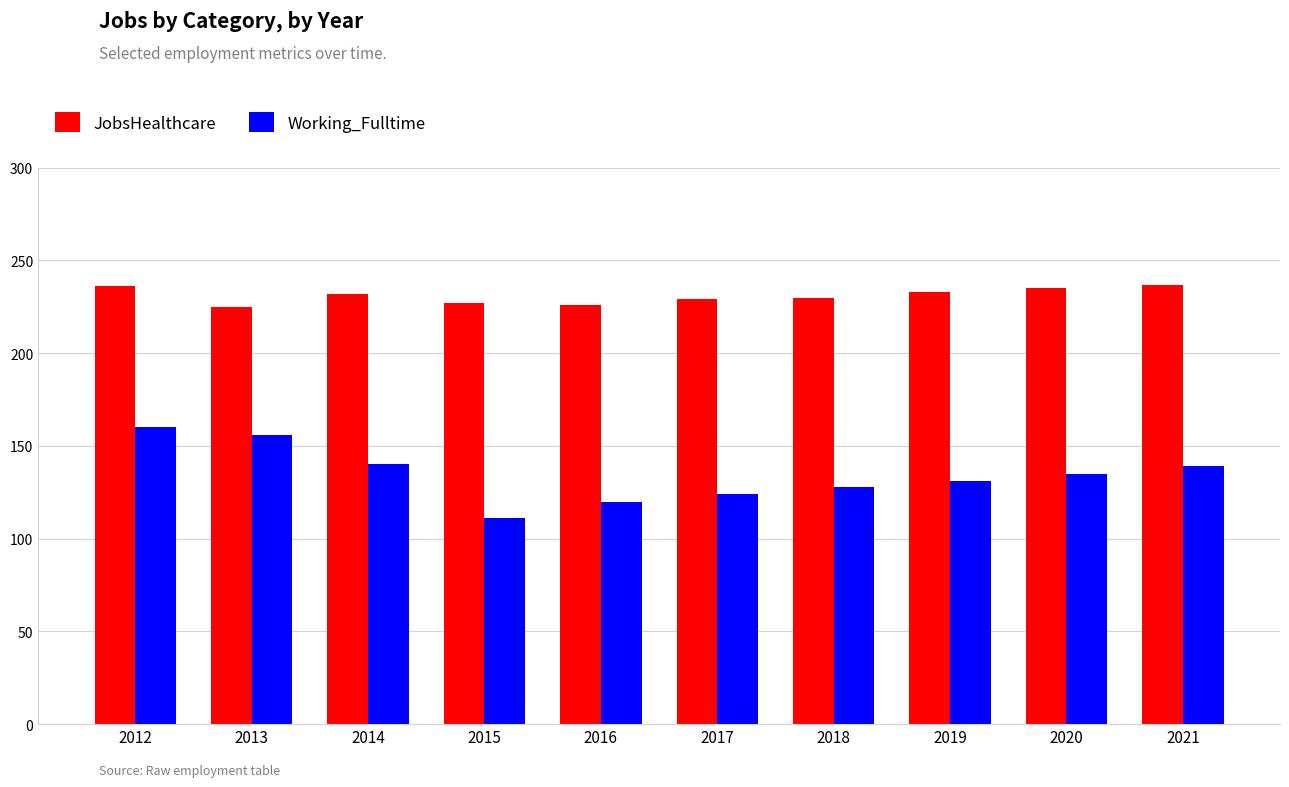

At which category is the sum across all series the highest?

2012